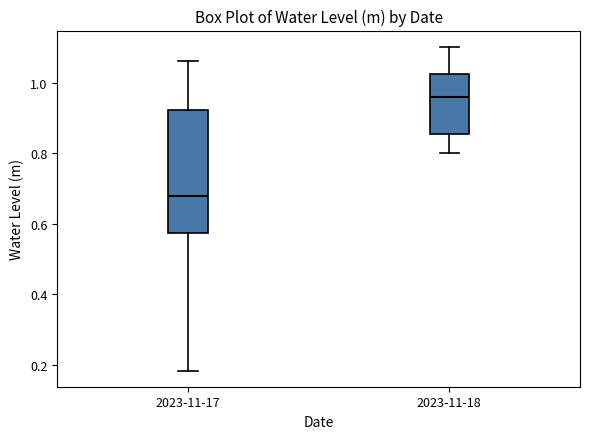

Reading left to right, transcribe this box plot: for each box, give where its median line is, the range the box spans, and where its two whiskers end, as read against the y-axis. The values are not printed on the chart, so give them approximately, as read against the axis.

2023-11-17: median 0.68, box 0.58 to 0.92, whiskers 0.18 to 1.06
2023-11-18: median 0.96, box 0.86 to 1.02, whiskers 0.80 to 1.10